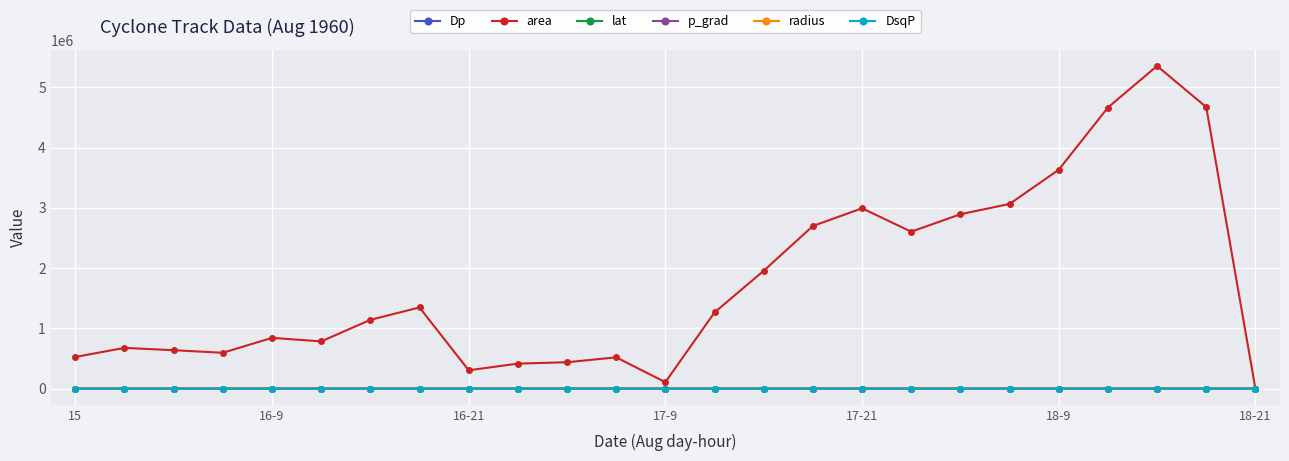

Which series has the largest total across all categories?

area